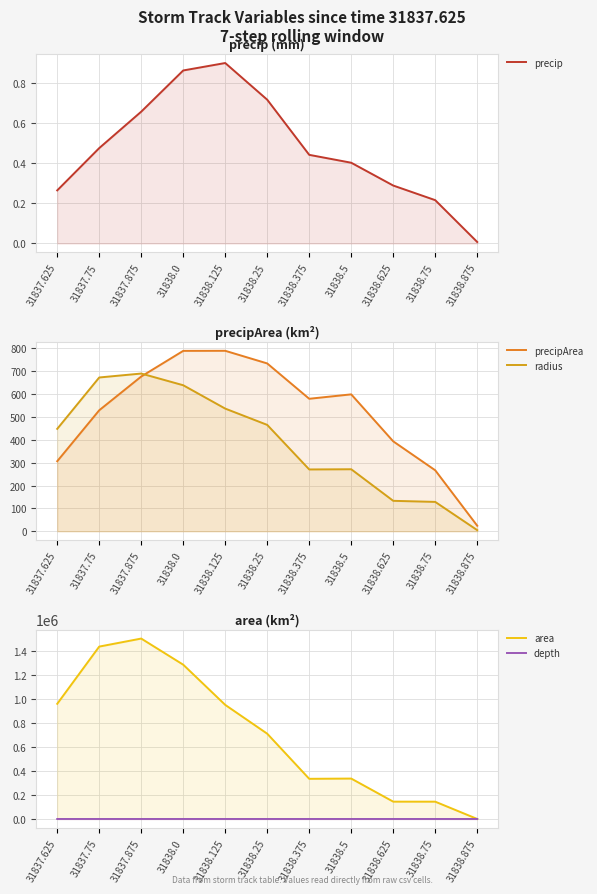

Where does the area series first go above 710416?

31837.625